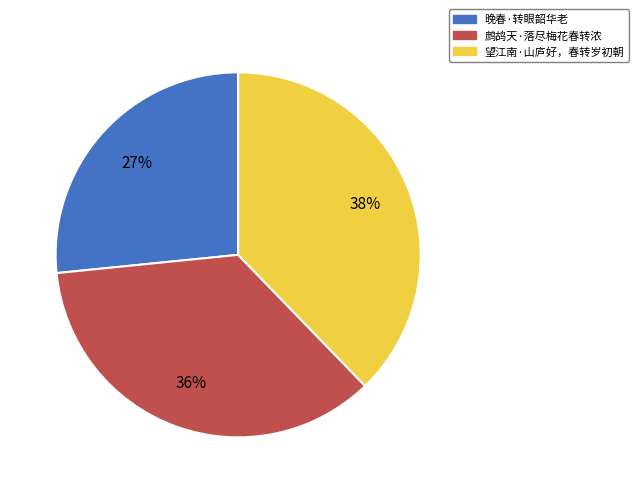

What percentage is the 鹧鸪天·落尽梅花春转浓 slice, to the nearest percent?

36%